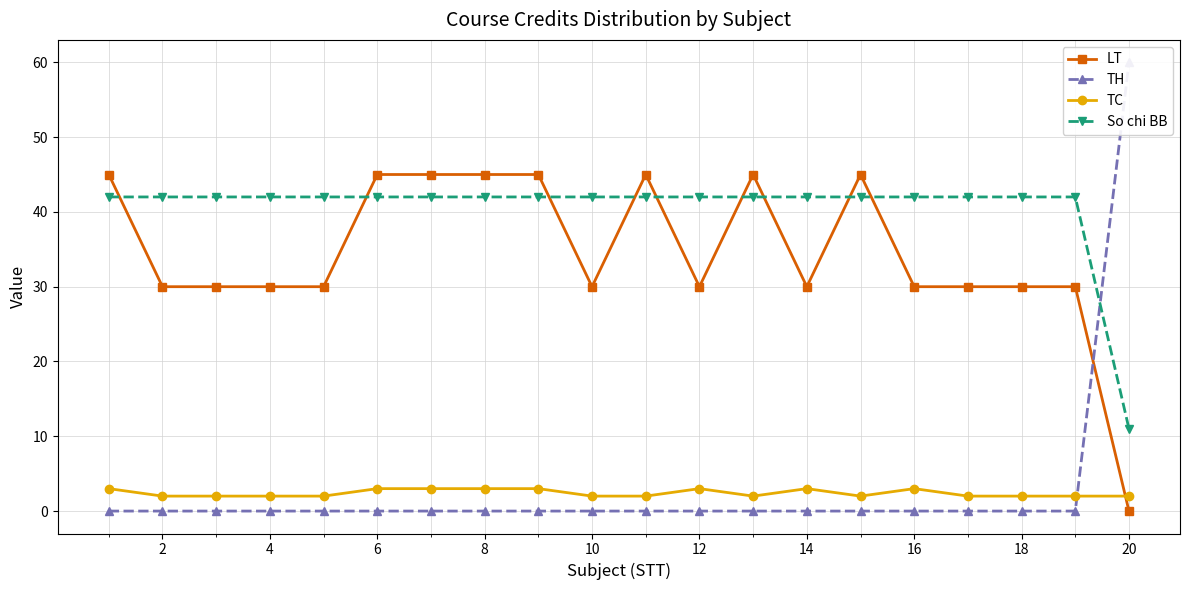

True or false: TC has more than 0 interior local peaks.

True